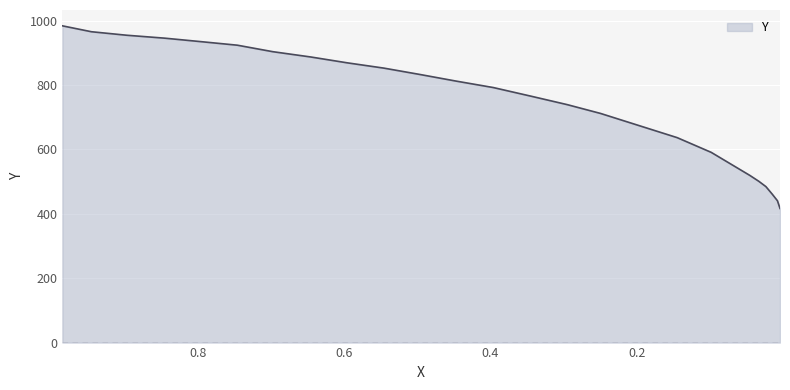

Reading right to left, extract all data points from this chart.

416.5	440.4	460.5	484.4	500.9	519.2	590.6	636.4	711.5	738.9	764.5	791.9	812.0	832.1	852.2	868.6	886.9	903.3	923.4	934.3	945.2	954.3	965.2	983.5